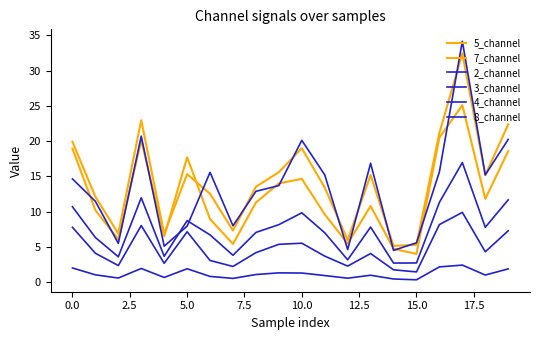

Which series has the largest range (max minus min)?

8_channel